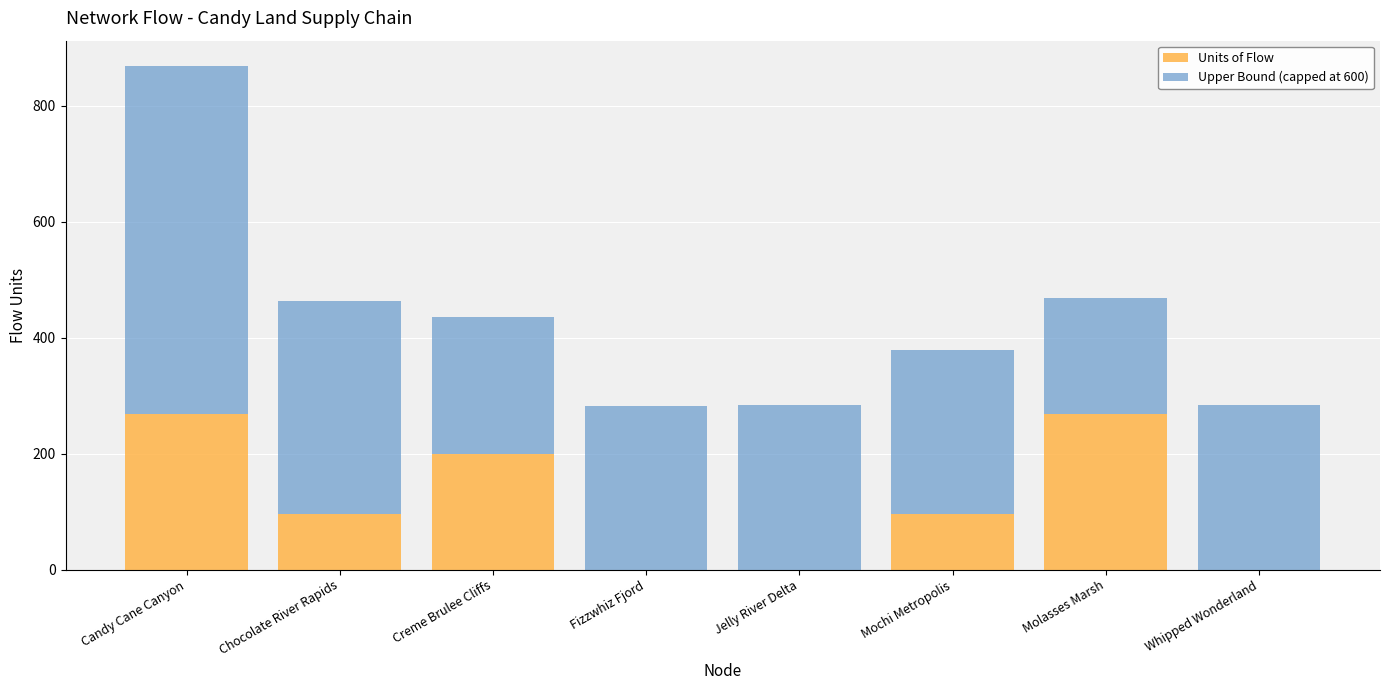

True or false: Units of Flow has a value of 0 at Jelly River Delta.

True